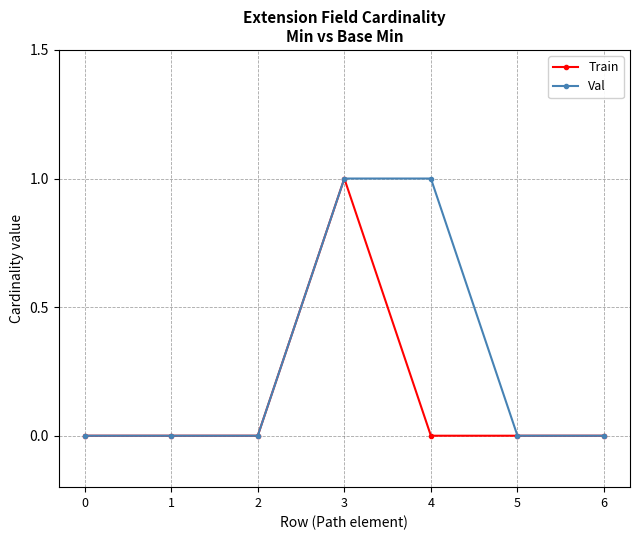

Which series has the largest total across all categories?

Val